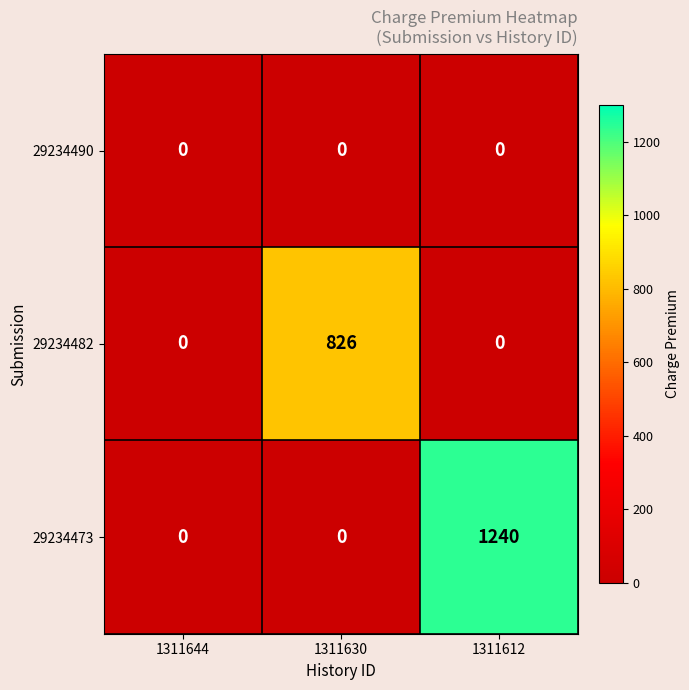

At which category is the sum across all series the highest?

1311612